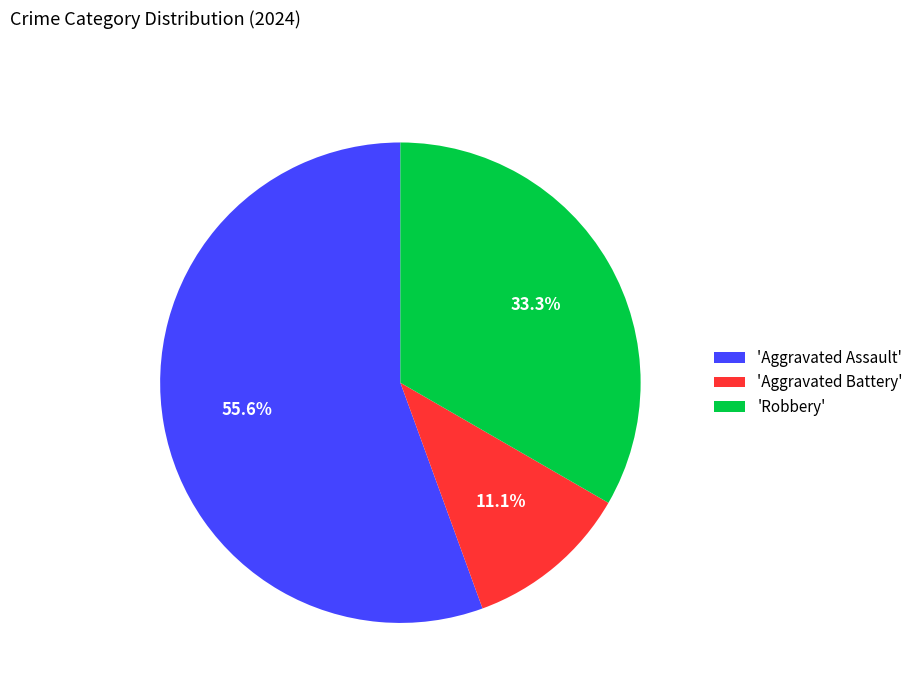

What portion of the pie excludes 'Aggravated Assault'?

44.4%